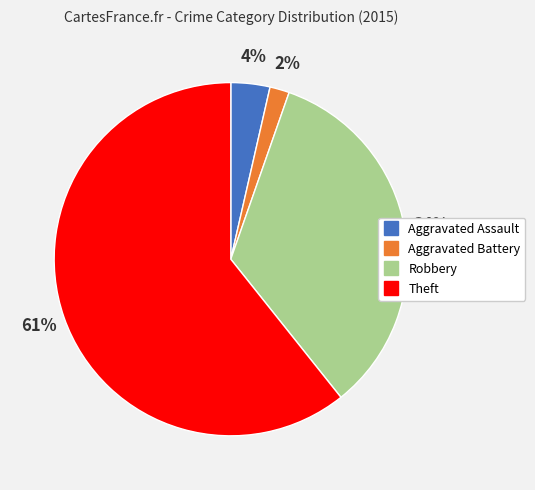

How many segments does this pie chart have?

4